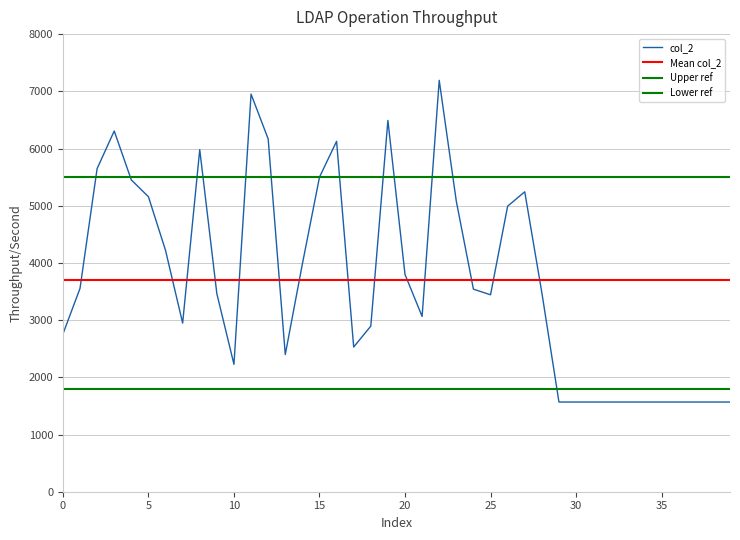

What is the smallest value displayed?

1568